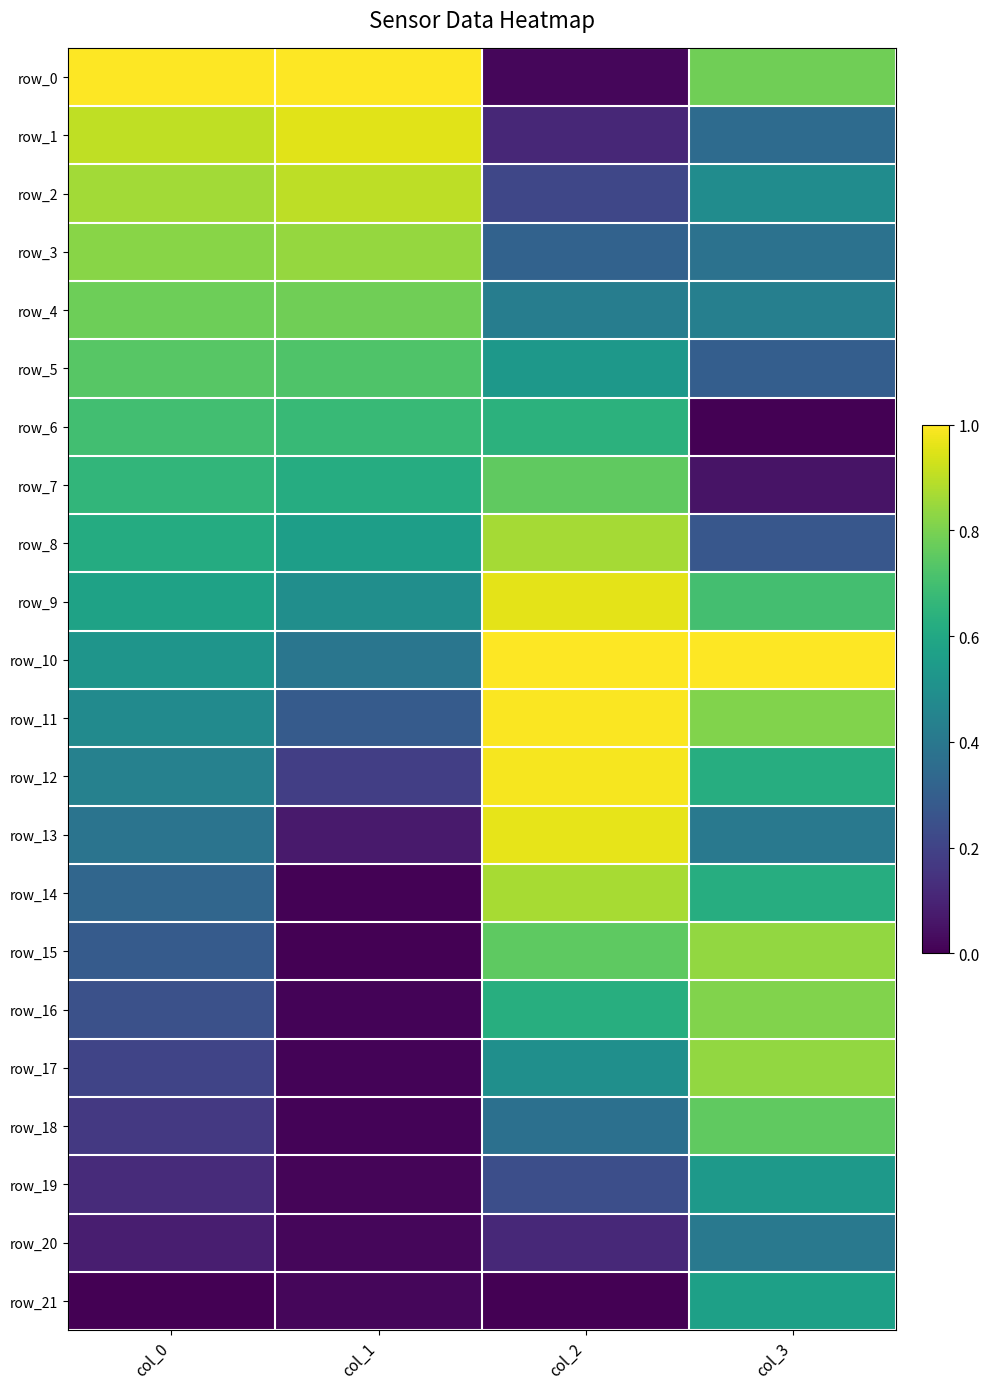

What is the difference between the highest and lowest values at col_3?

1.0